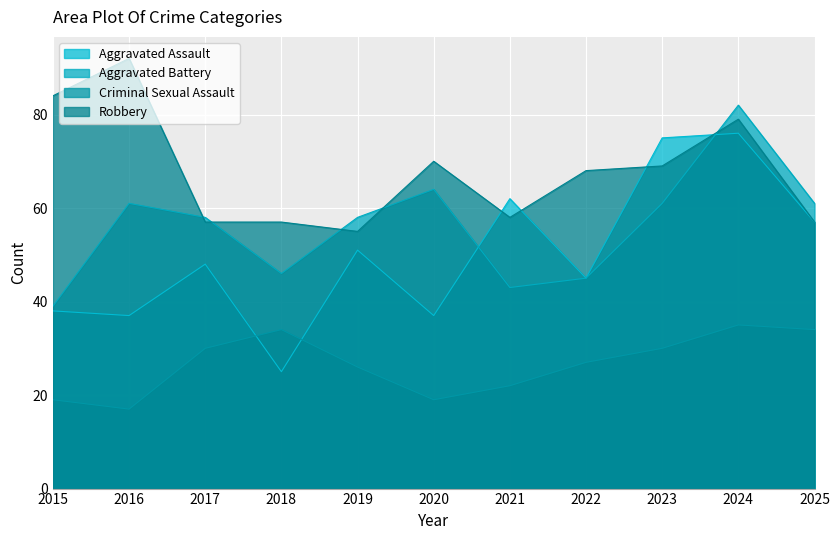

What is the sum of all Aggravated Battery values?

618